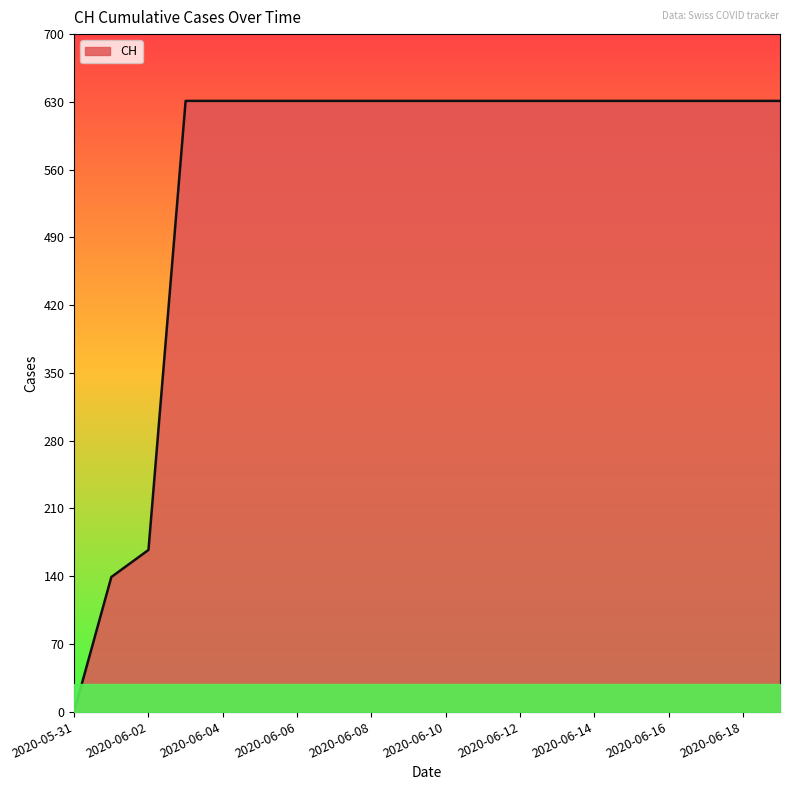

What is the difference between the maximum and minimum values?

631